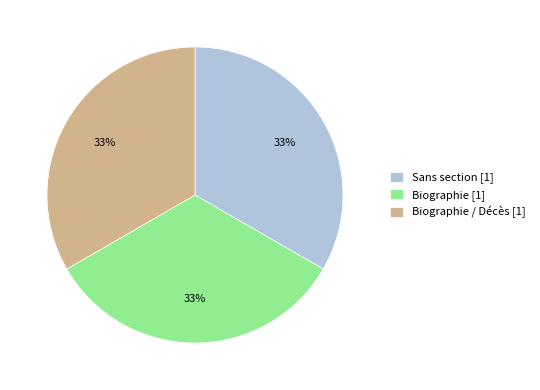

What is the ratio of the value at Biographie / Décès [1] to the value at Biographie [1]?

1.0